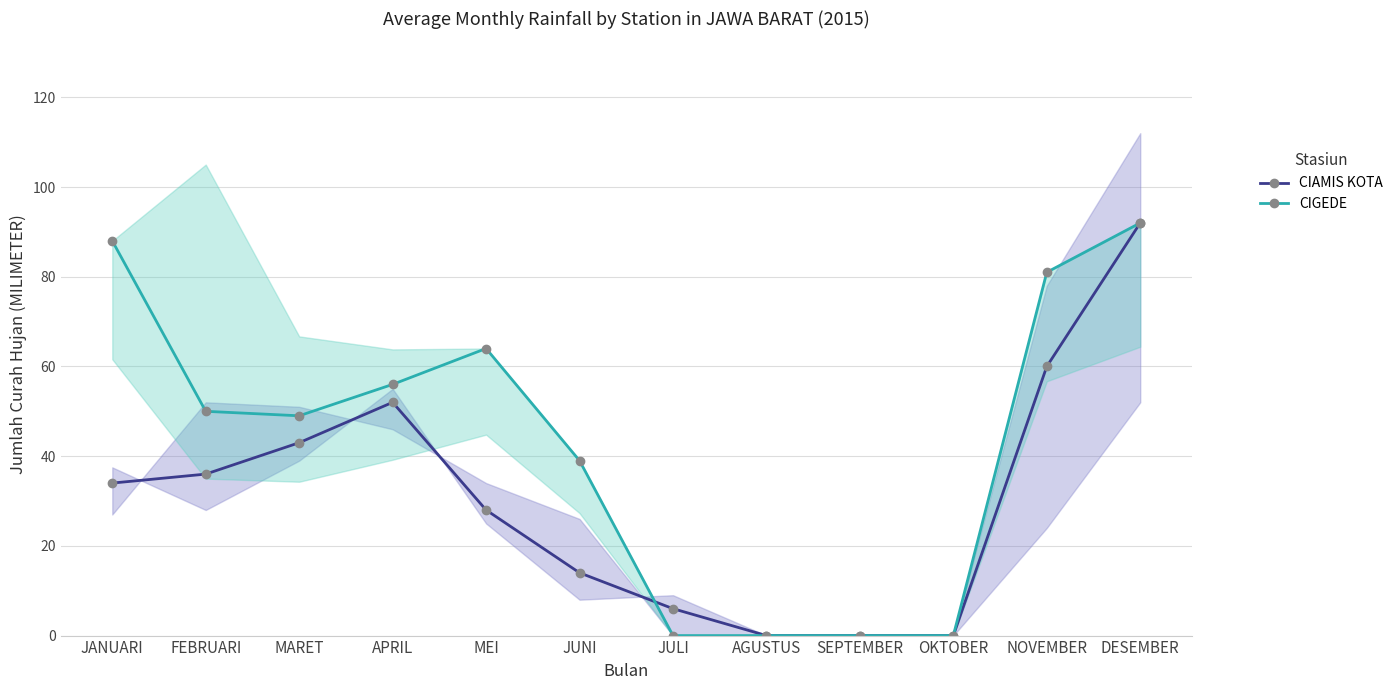

What are all the series names shown in the legend?

CIAMIS KOTA, CIGEDE